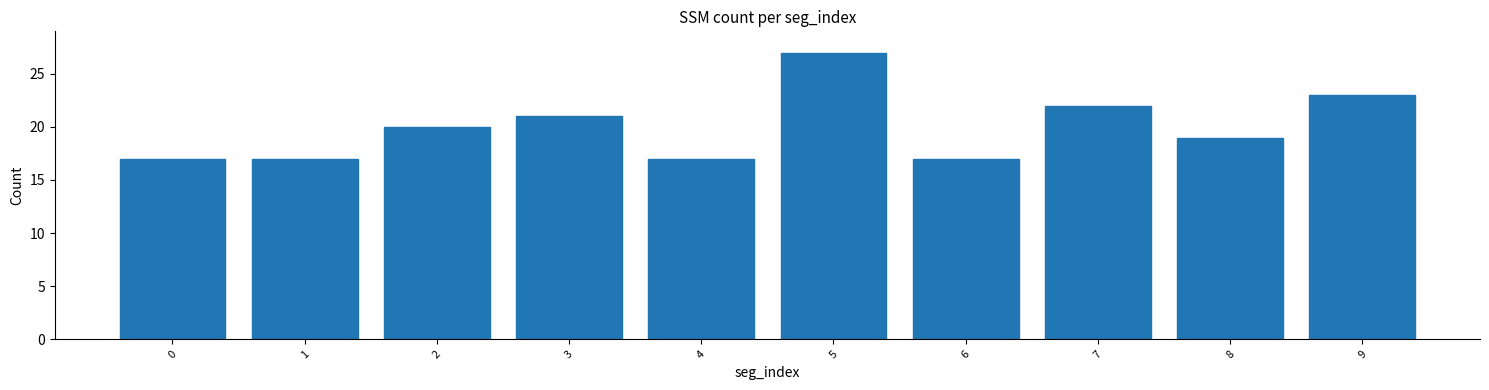

What is the difference between the maximum and minimum values?

10